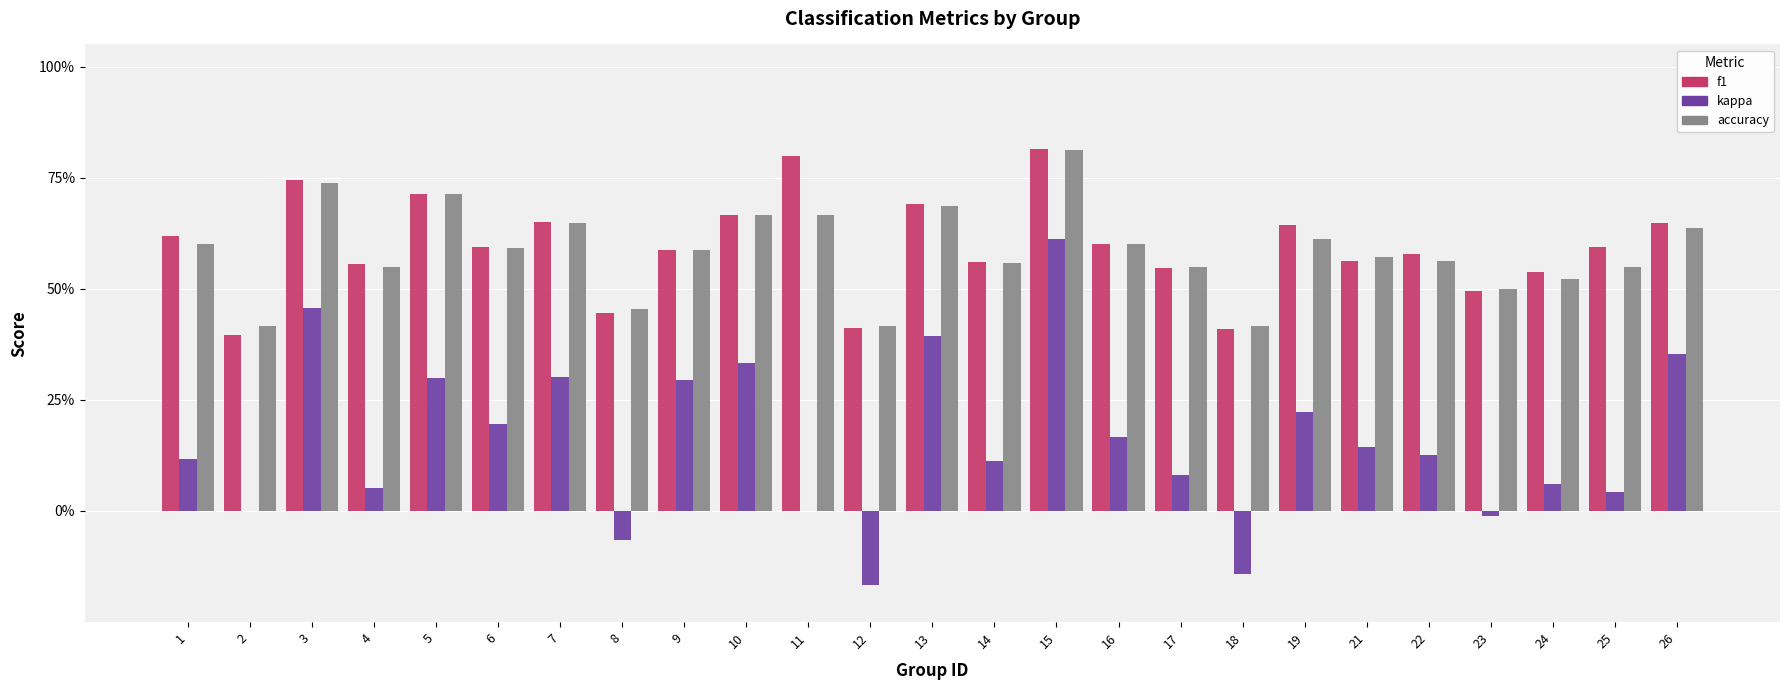

Between 10 and 17, which series saw the biggest shift?

kappa